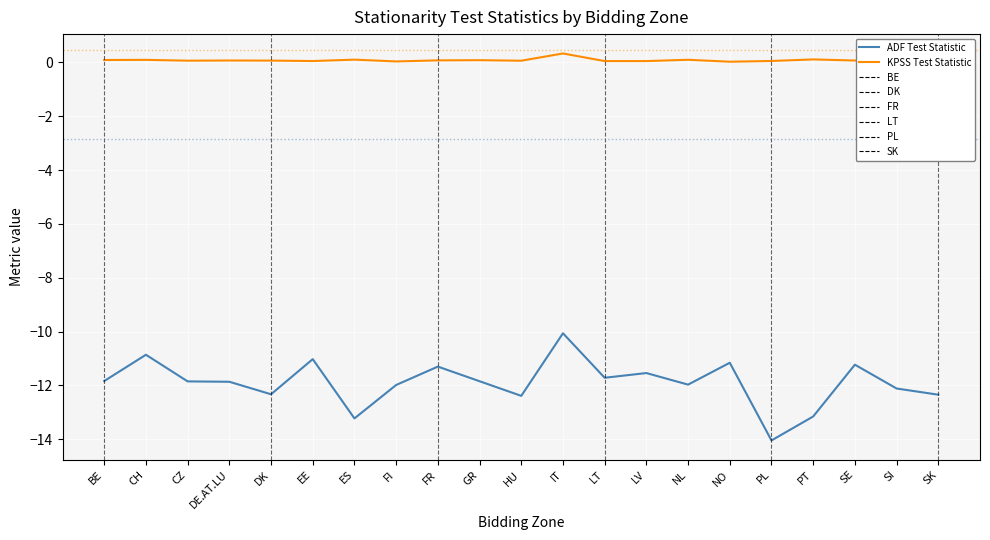

List the series in order of their peak value, highest first.

KPSS Test Statistic, ADF Test Statistic